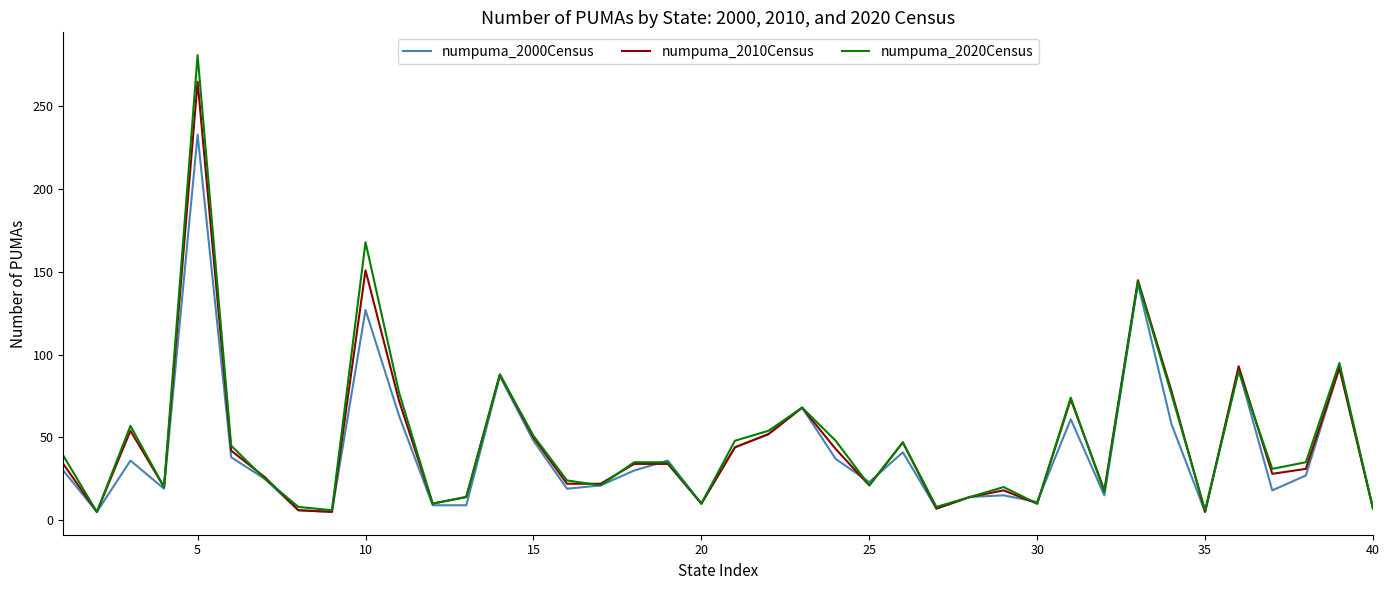

What is the maximum value shown in the chart?

281